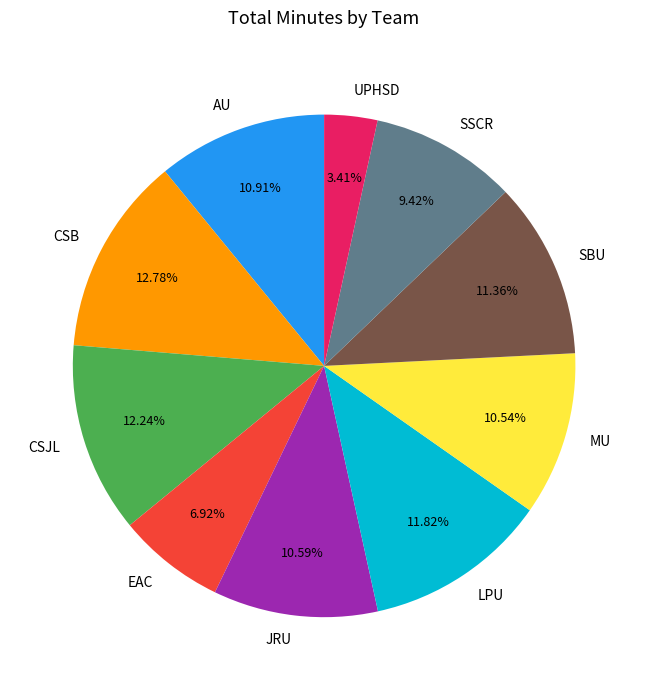

Does any single category account for the majority?

No